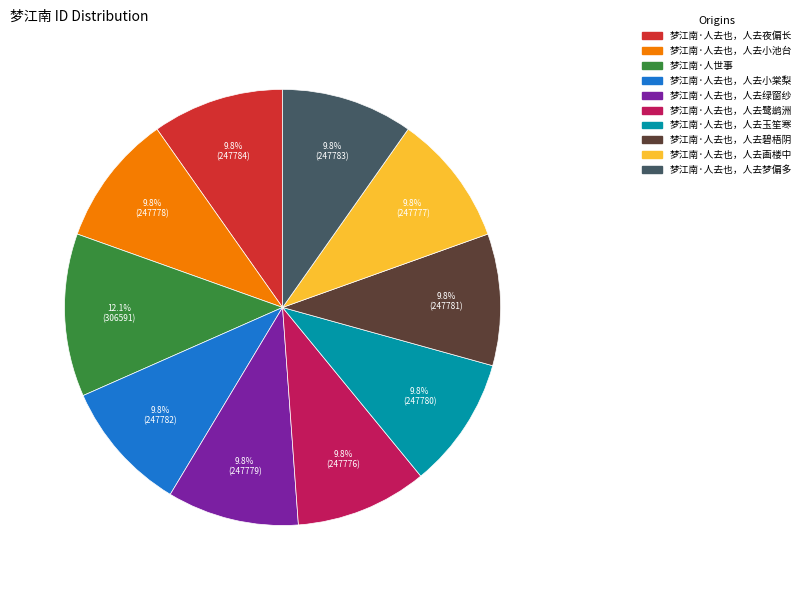

Which category has the biggest portion of the pie?

梦江南·人世事